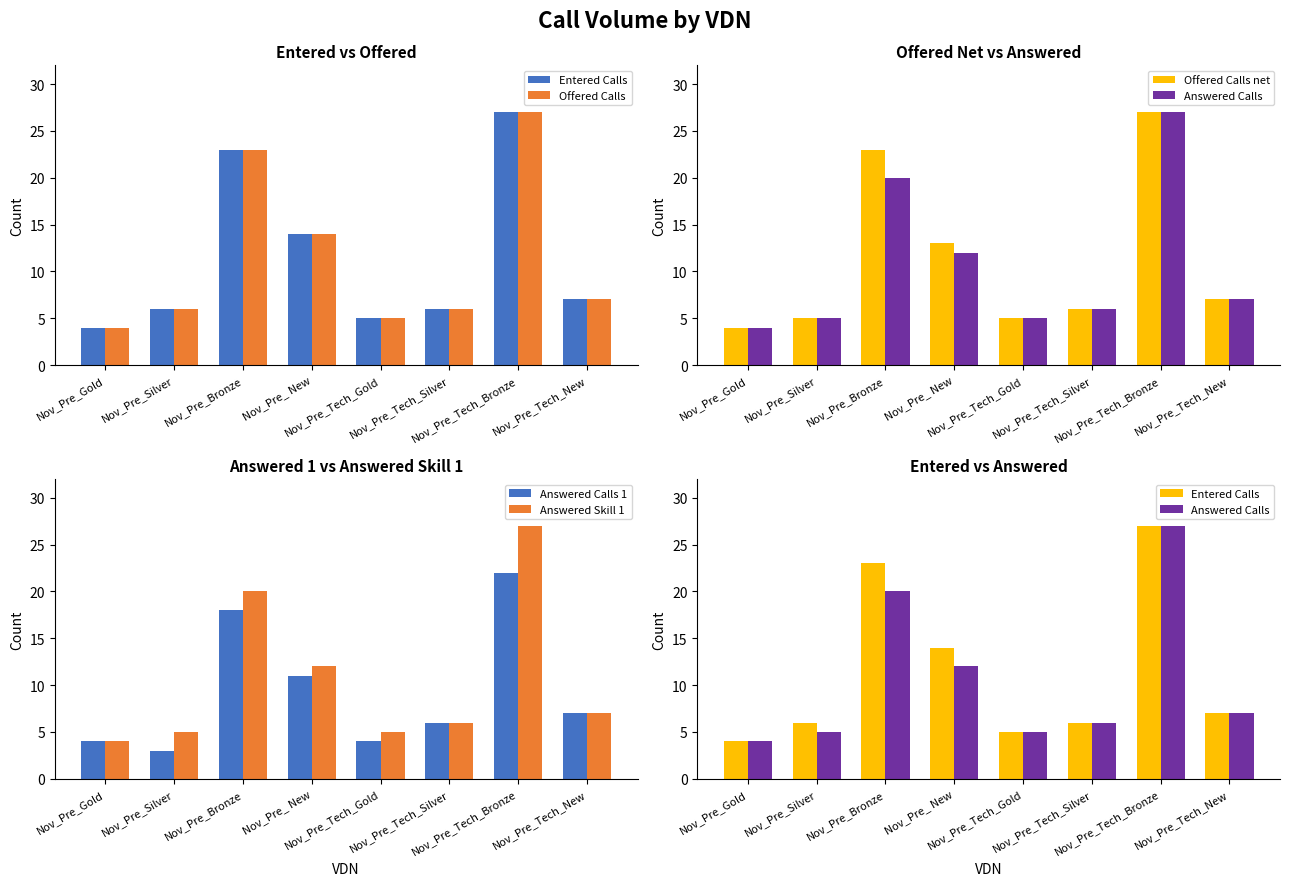

Rank the series by their maximum value, from highest to lowest.

Entered Calls, Offered Calls, Offered Calls net, Answered Calls, Answered Skill 1, Answered Calls 1